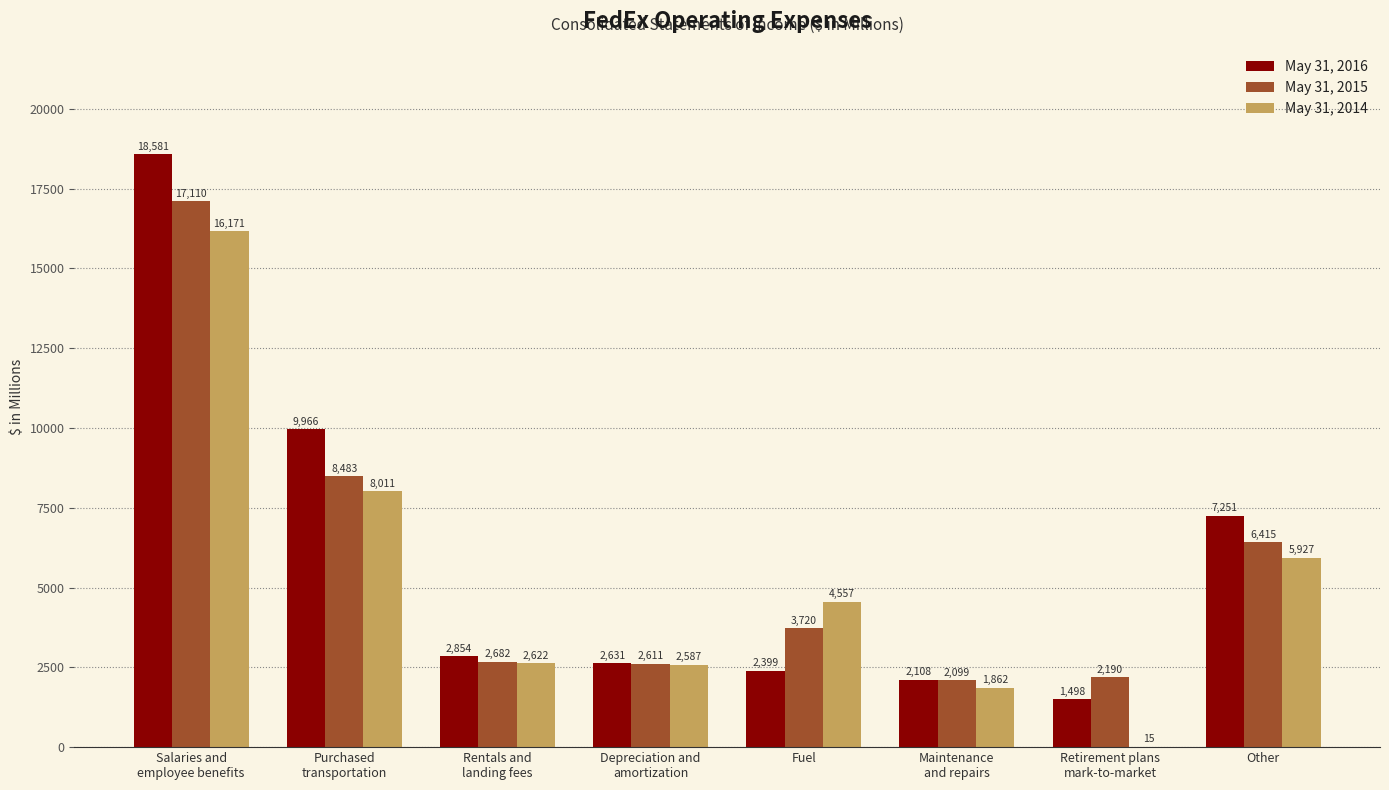

True or false: May 31, 2014 has a value of 4557 at Fuel.

True